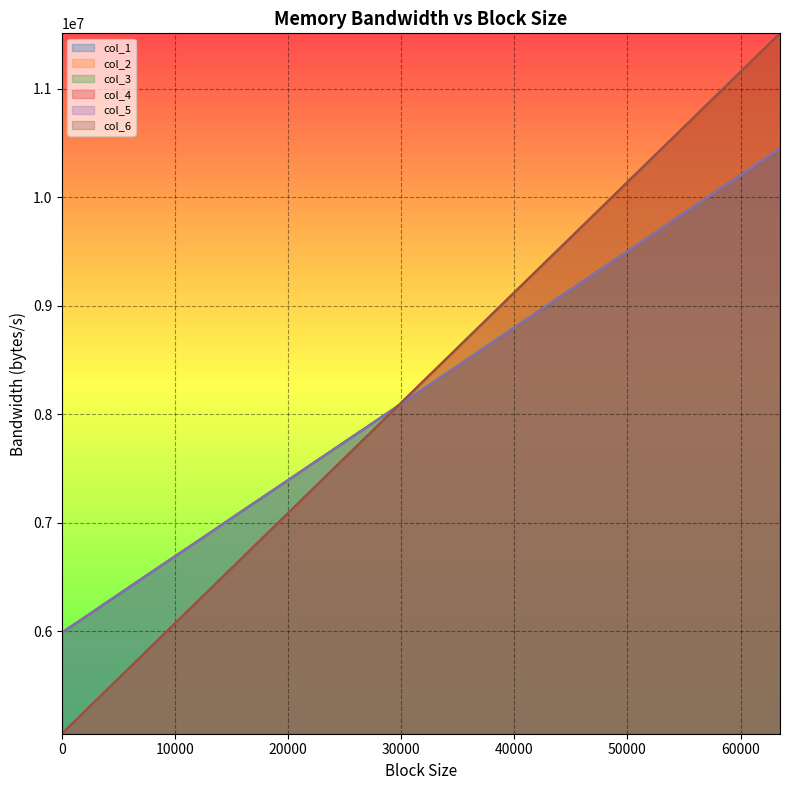

What is the total value across all series at 45056?

56378272